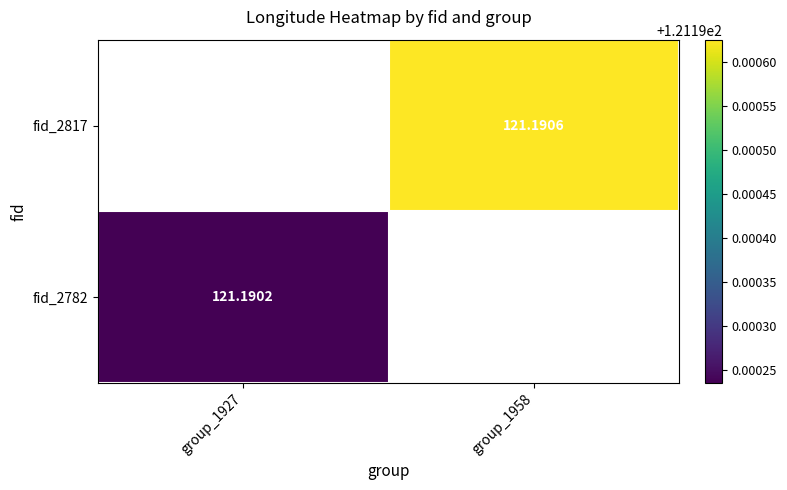

Between group_1927 and group_1958, which is larger?

group_1958